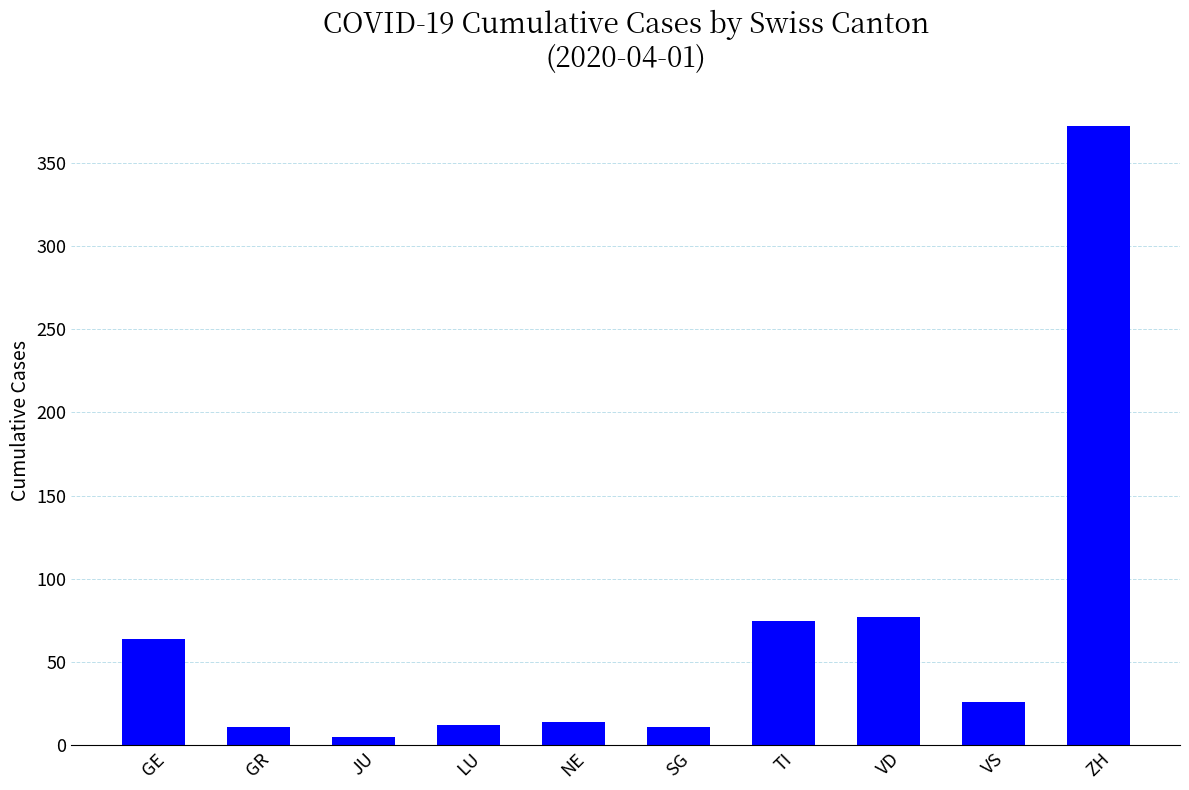

What is the maximum value shown in the chart?

372